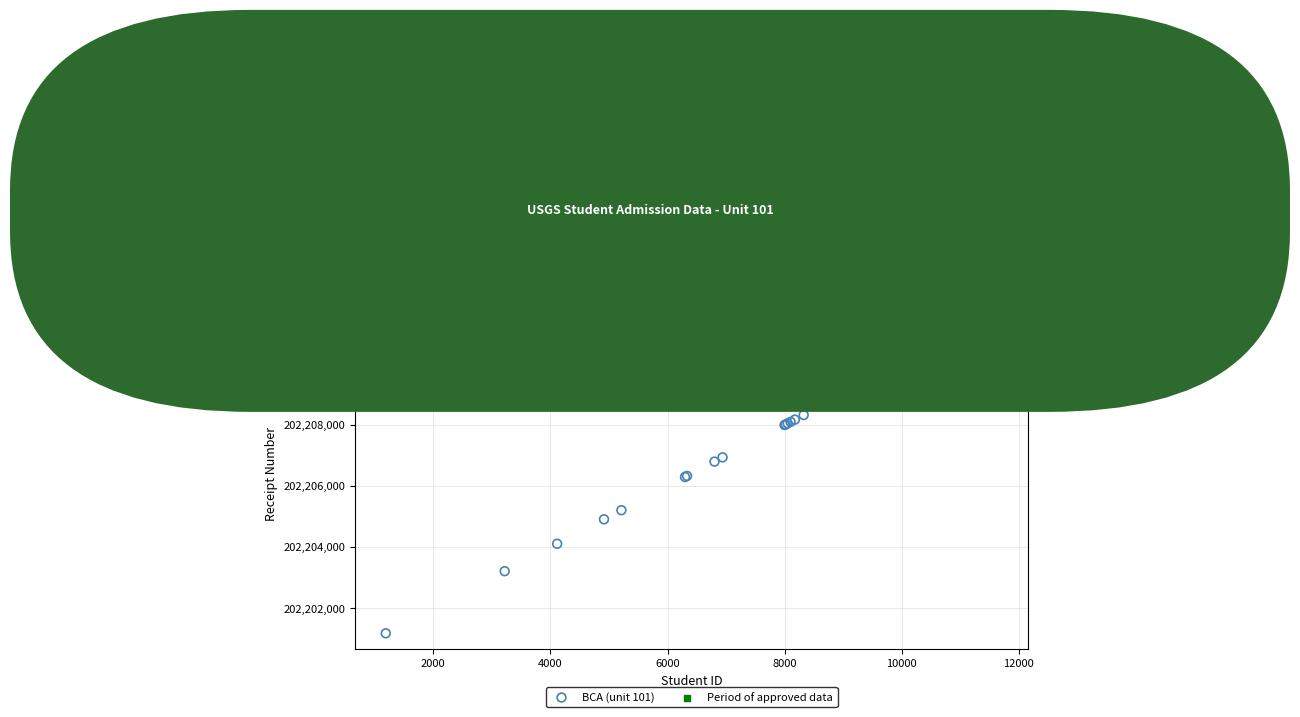

Which series contains the lowest Y value?

BCA (unit 101)